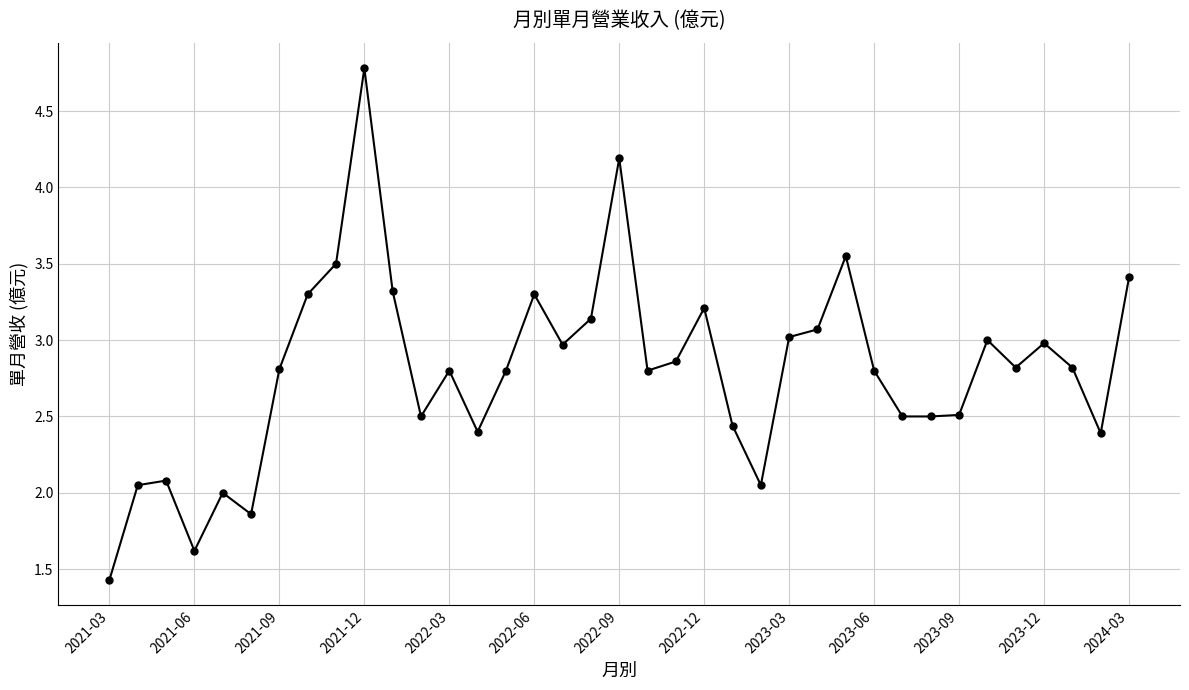

What is the average value?

2.8